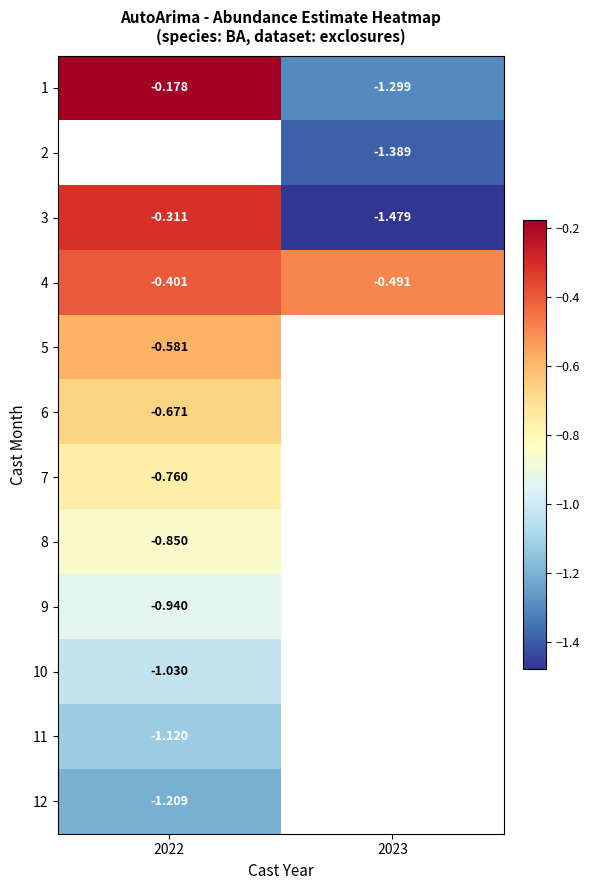

What is the maximum value shown in the chart?

-0.2